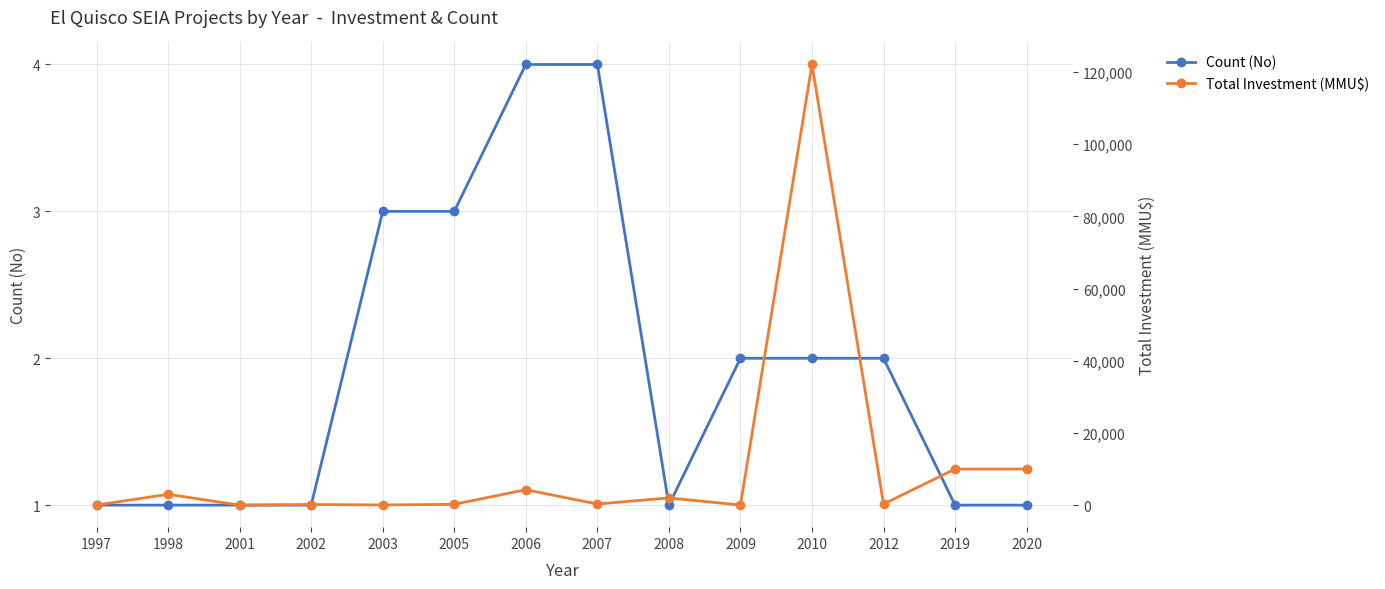

Count the Count (No) values in the range 1 to 3.

12